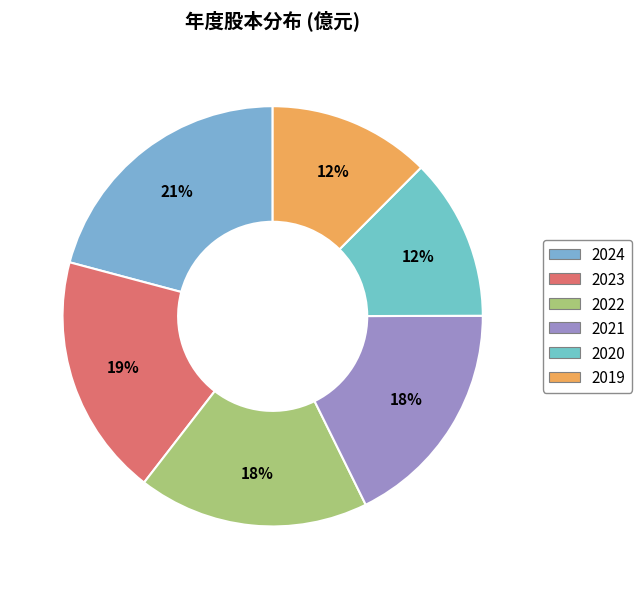

Does any single category account for the majority?

No